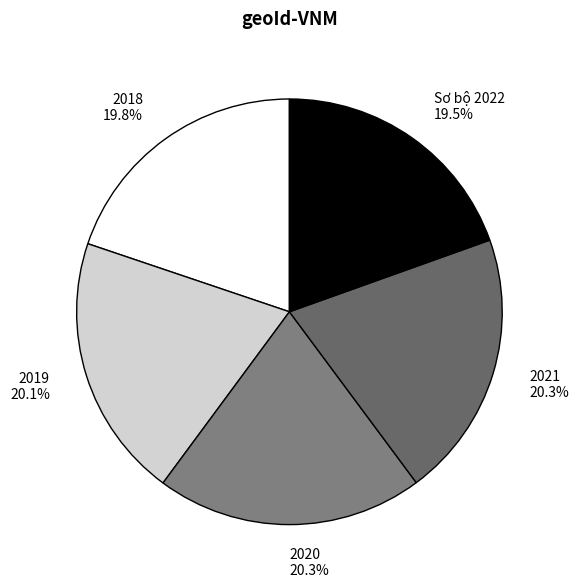

Count the number of slices in the pie.

5